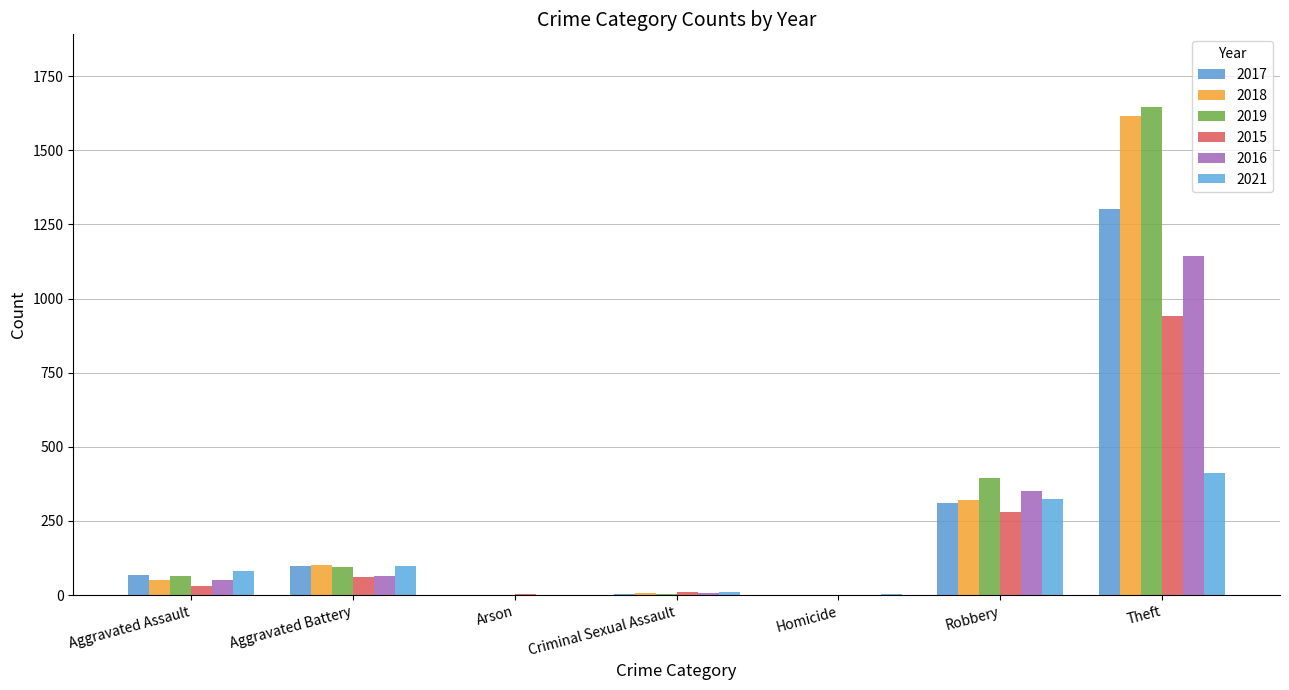

What are all the series names shown in the legend?

2017, 2018, 2019, 2015, 2016, 2021